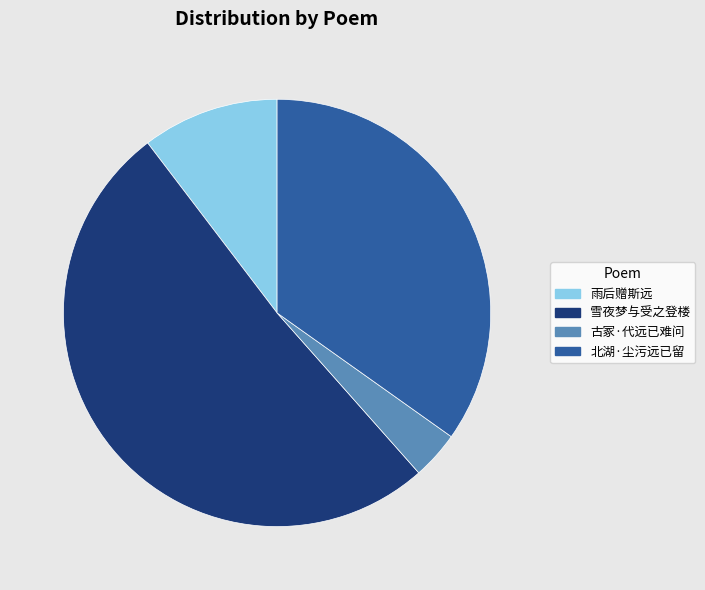

Does any single category account for the majority?

Yes